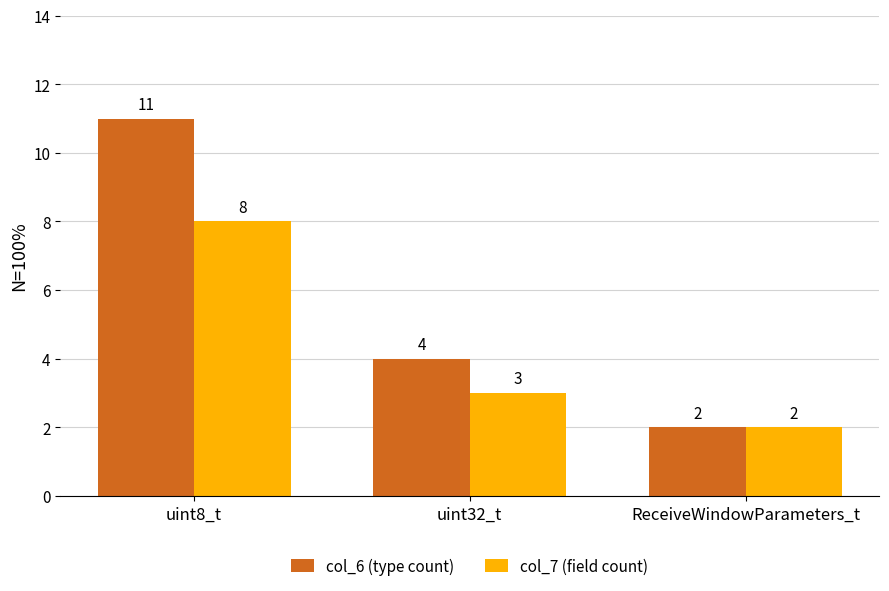

At which category is the sum across all series the highest?

uint8_t